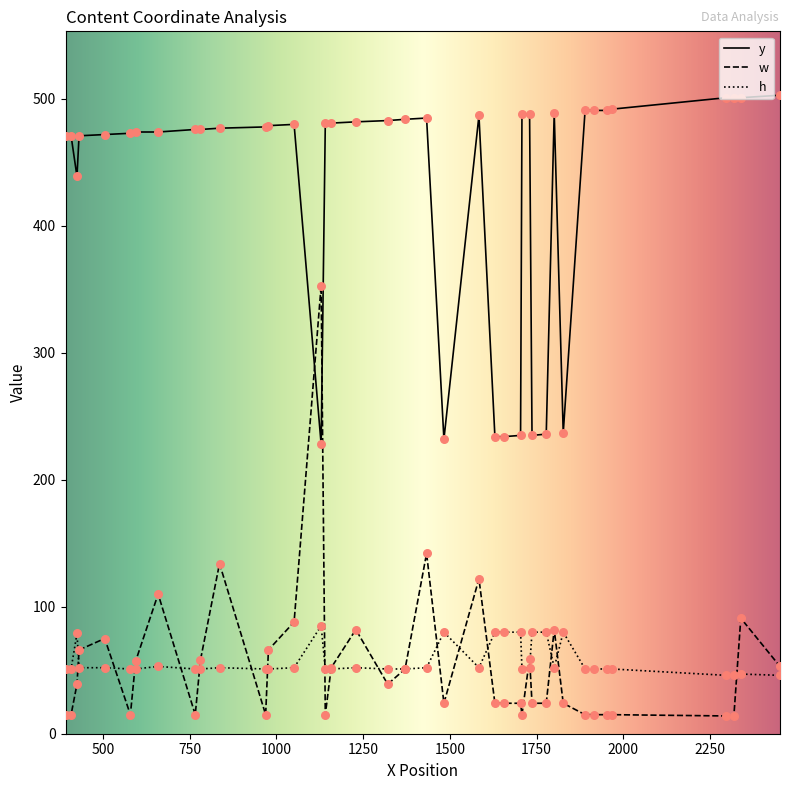

Which series has the widest spread of values?

w